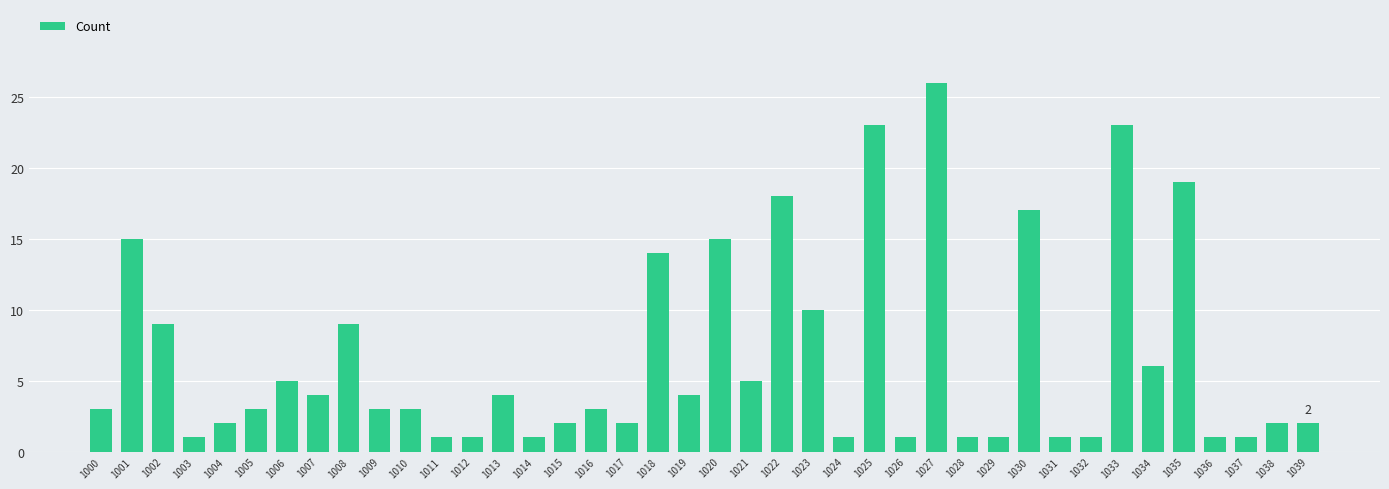

The value at 1034 is 6. True or false?

True